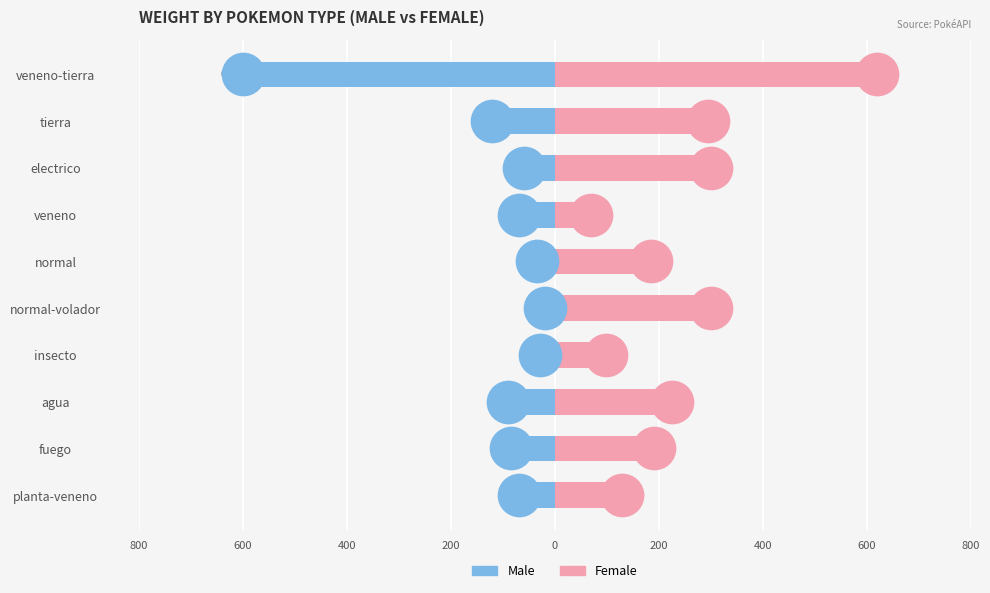

Which series contains the lowest Y value?

Male